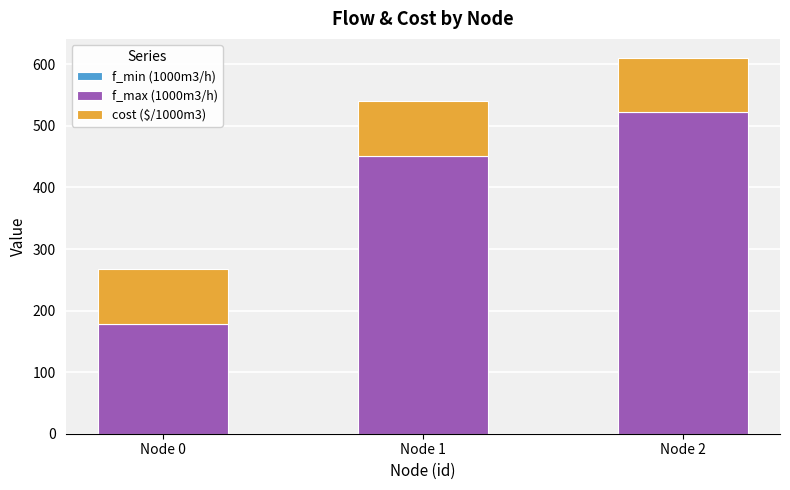

What is the value of the f_max (1000m3/h) bar at the 3rd from the left?

522.0